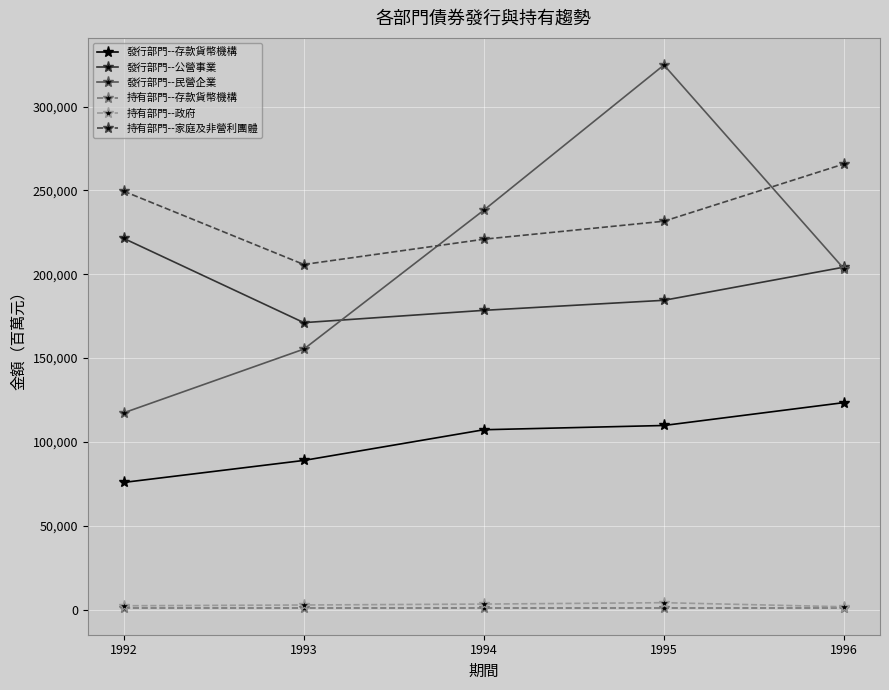

How many 發行部門--公營事業 values are between 178498 and 204274?

3